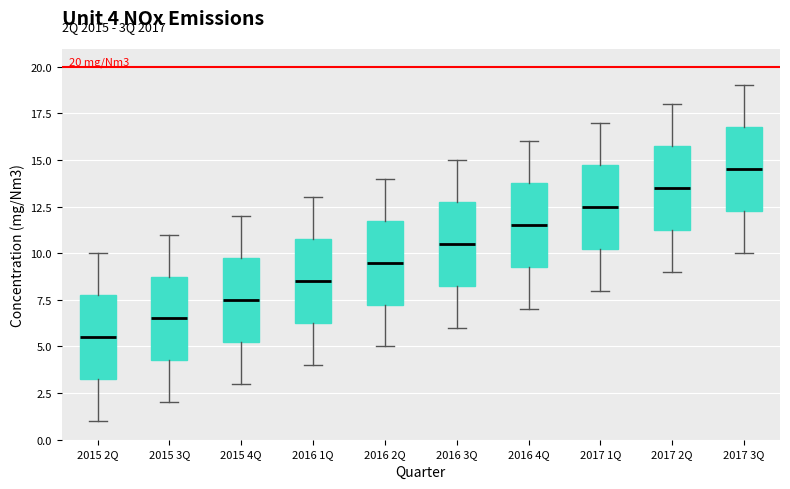

Which box has the highest median line?

2017 3Q